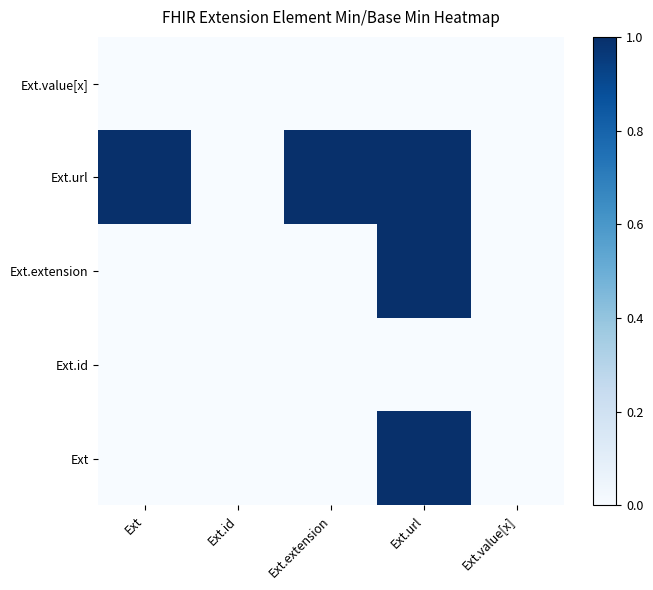

At which category does the chart reach its peak across all series?

Ext.url